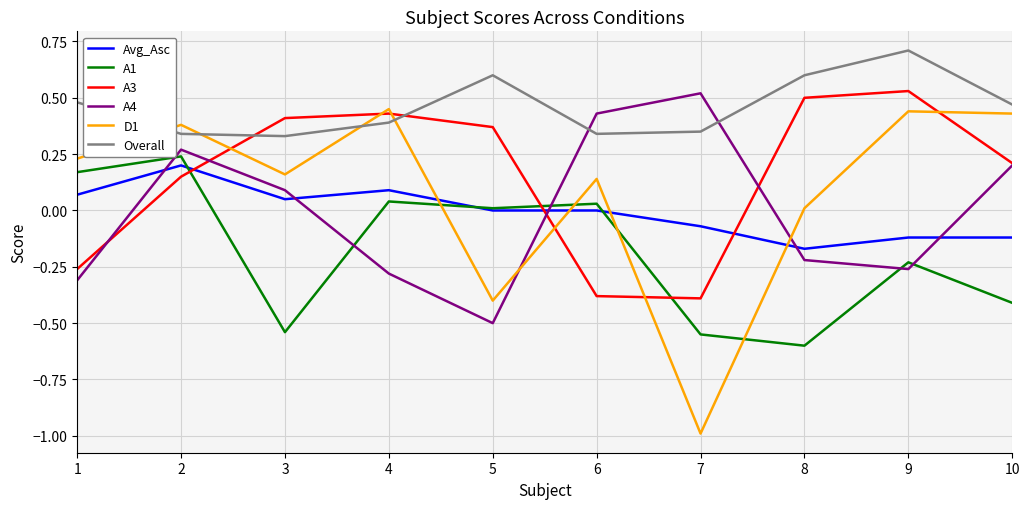

At which category is the sum across all series the highest?

2